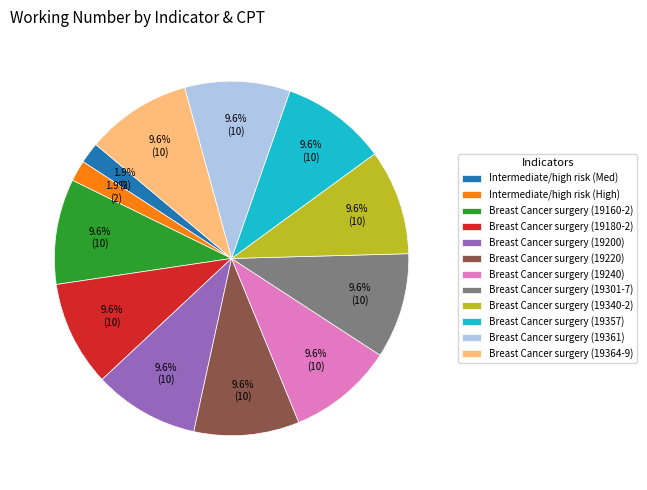

Do Breast Cancer surgery (19200) and Breast Cancer surgery (19361) together represent more than half of the pie?

No